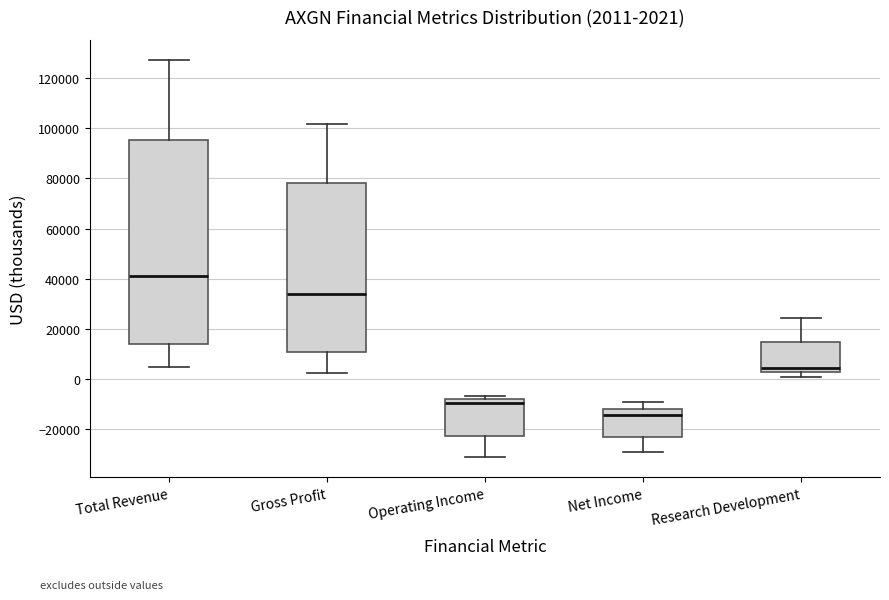

Which box is the tallest, from its lower edge to its upper edge?

Total Revenue